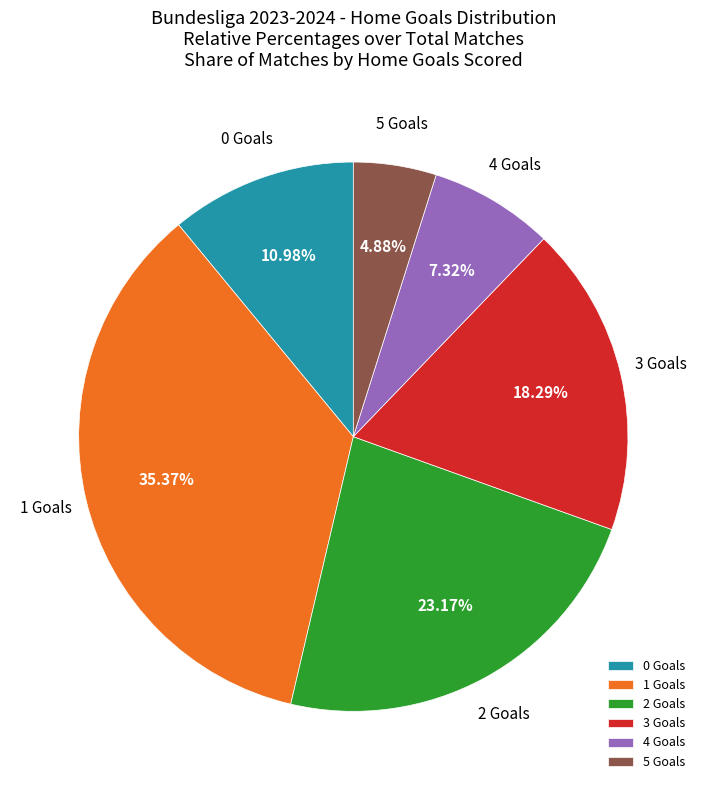

How many segments does this pie chart have?

6